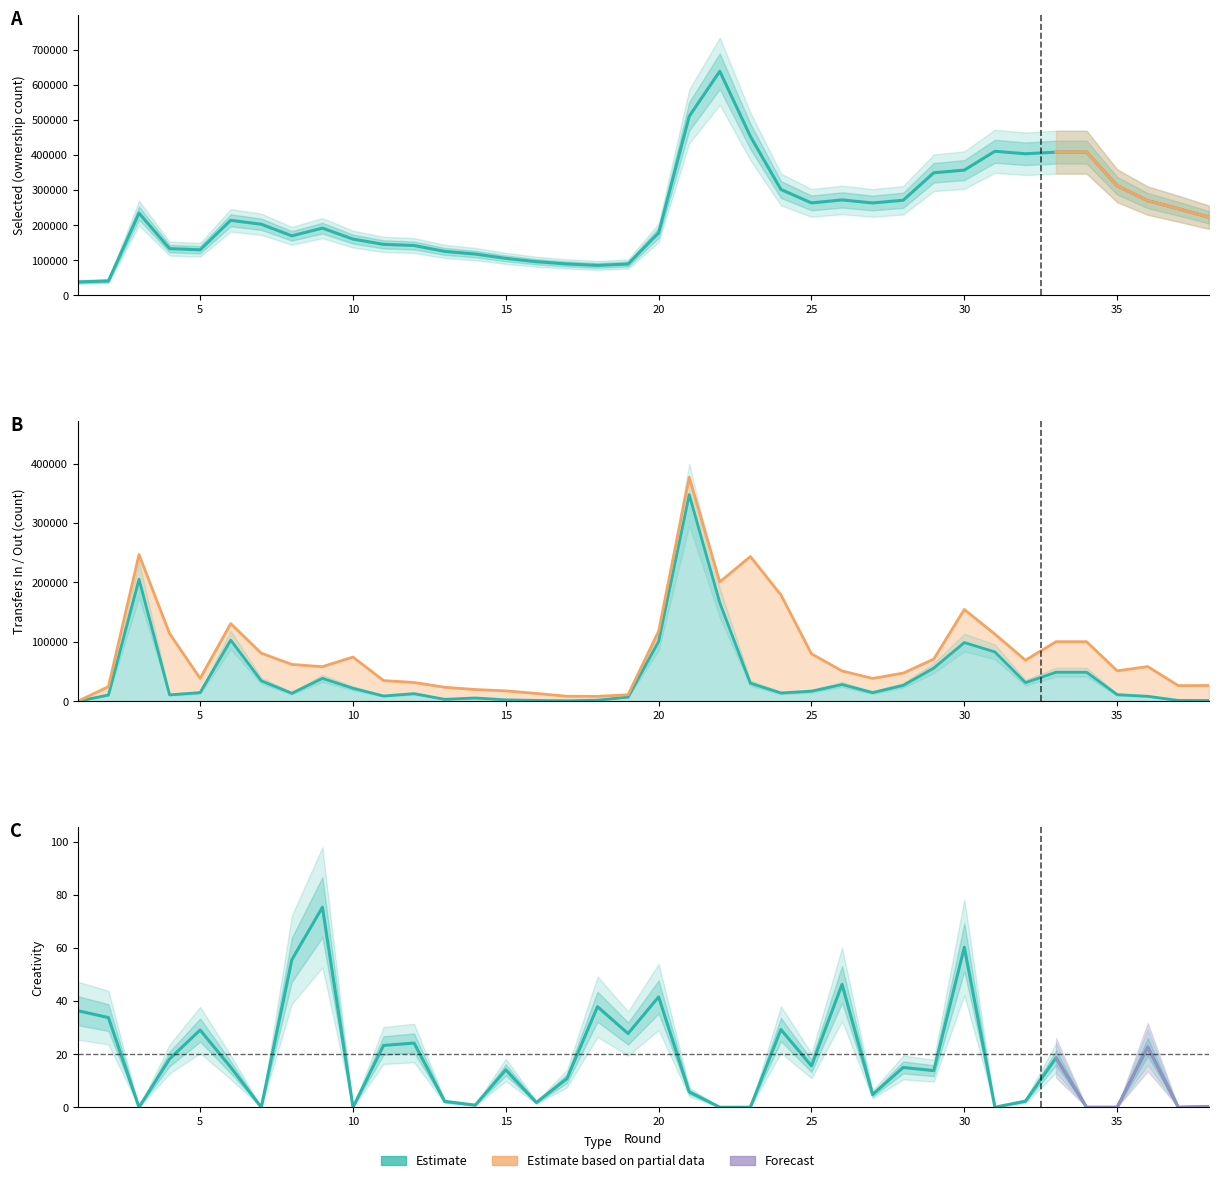

True or false: creativity and selected cross at least once.

False